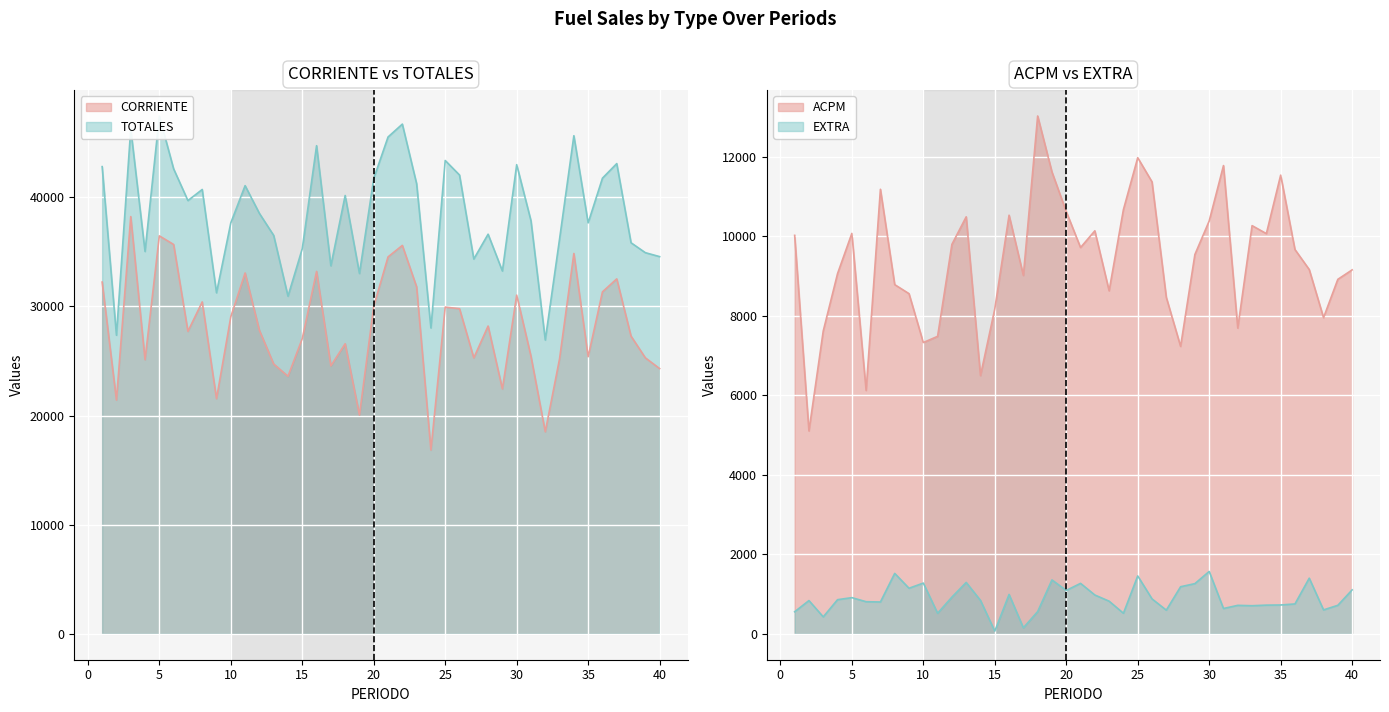

The value of TOTALES at 2 is 5681.1. True or false?

False